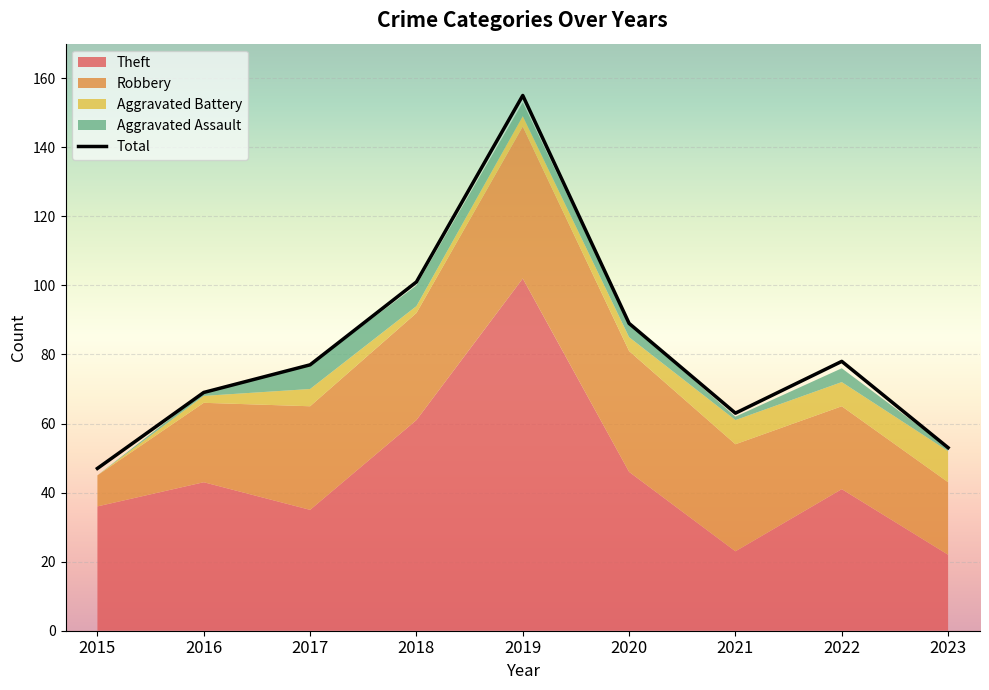

What is the sum of the Aggravated Battery values at 2018 and 2016?

4